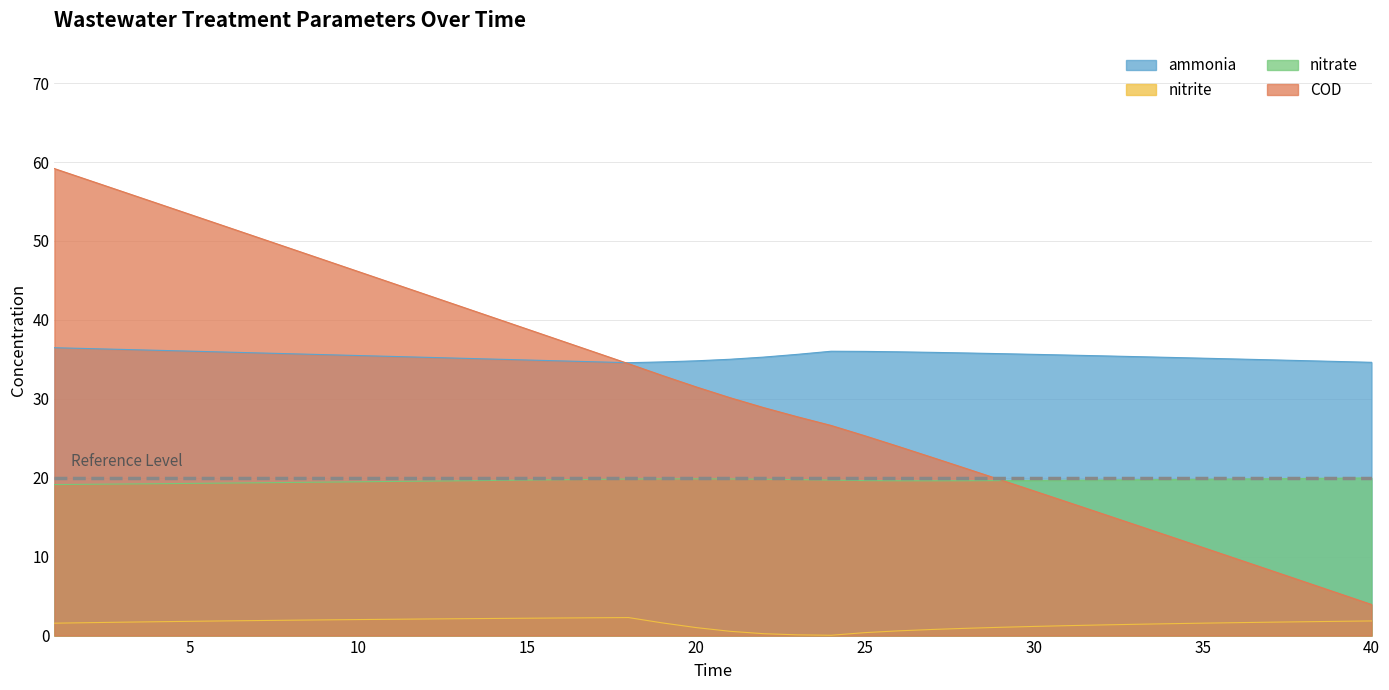

How many categories are shown in the chart?

40